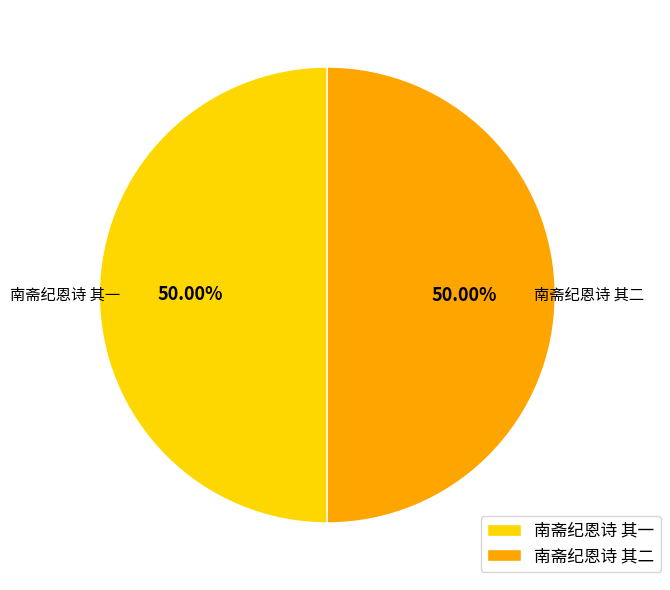

Combined, do 南斋纪恩诗 其二 and 南斋纪恩诗 其一 account for over 50%?

Yes